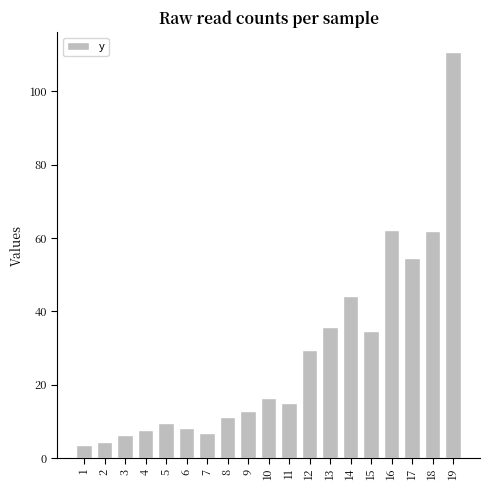

What is the change in value from 10 to 11?

-1.1